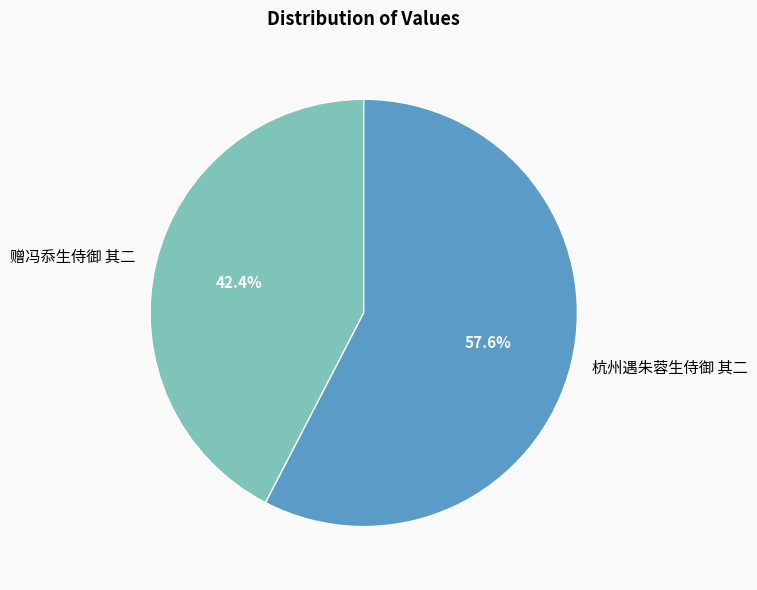

How many segments does this pie chart have?

2